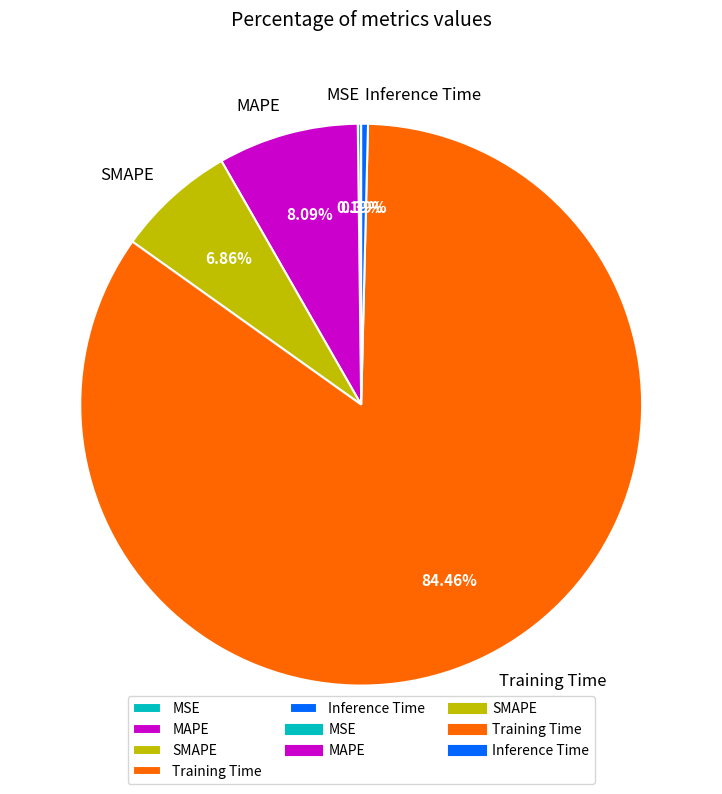

Between MAPE and Training Time, which is larger?

Training Time